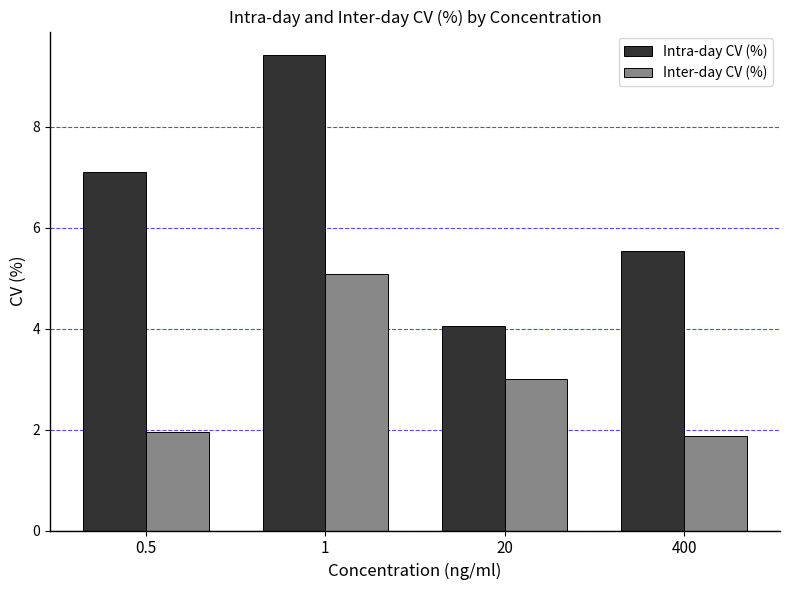

At 1, list the series in order from largest to smallest.

Intra-day CV (%), Inter-day CV (%)